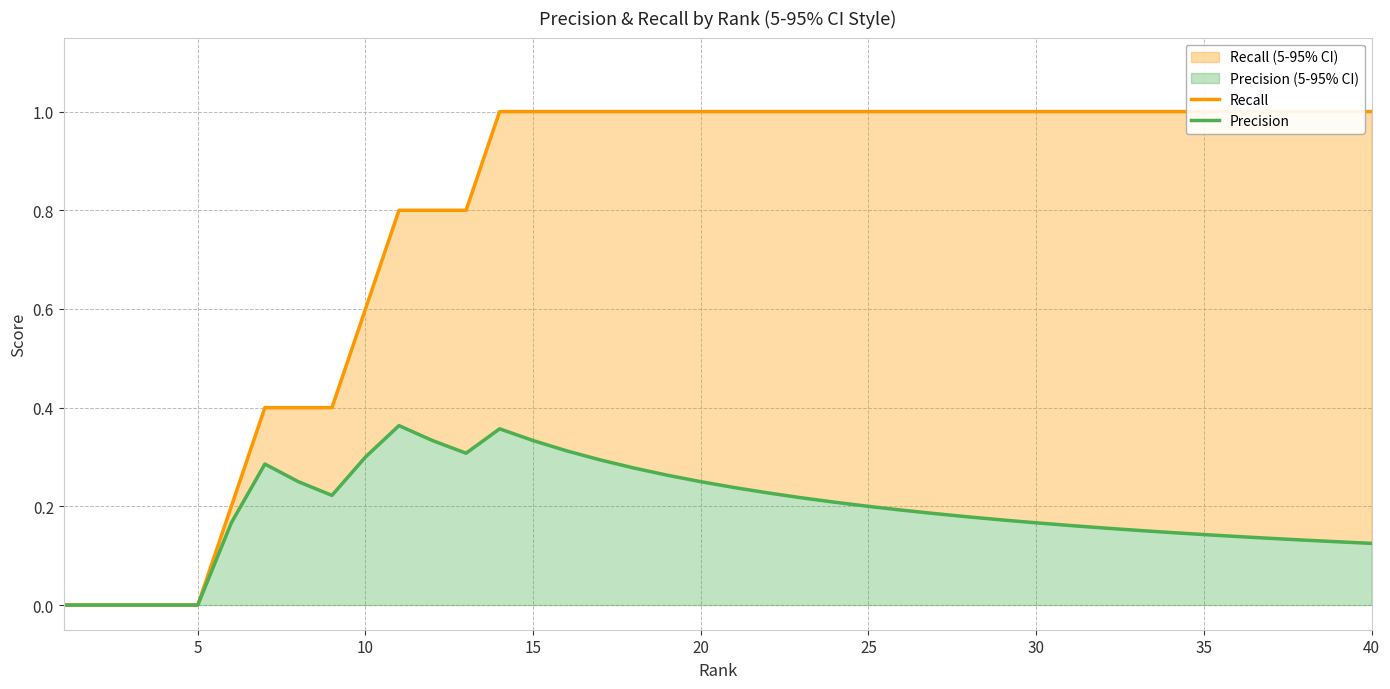

True or false: Precision and Recall intersect in this chart.

False